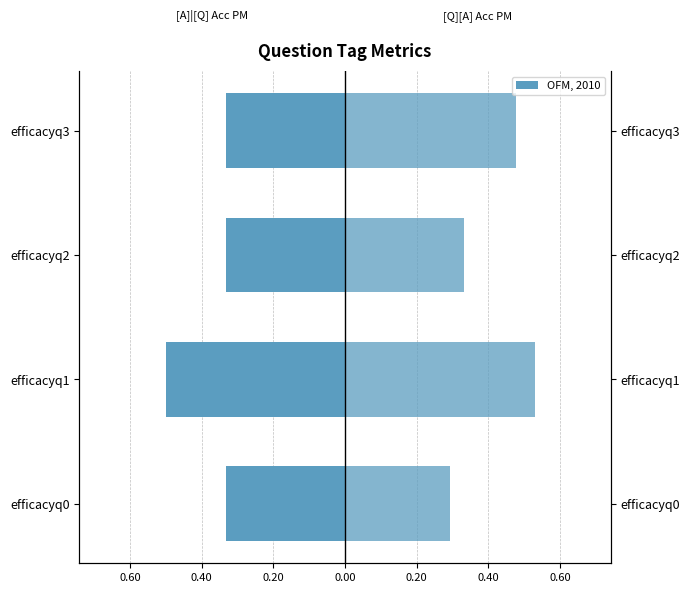

Is it true that [Q][A] Acc PM equals 0.5 at efficacyq2?

False